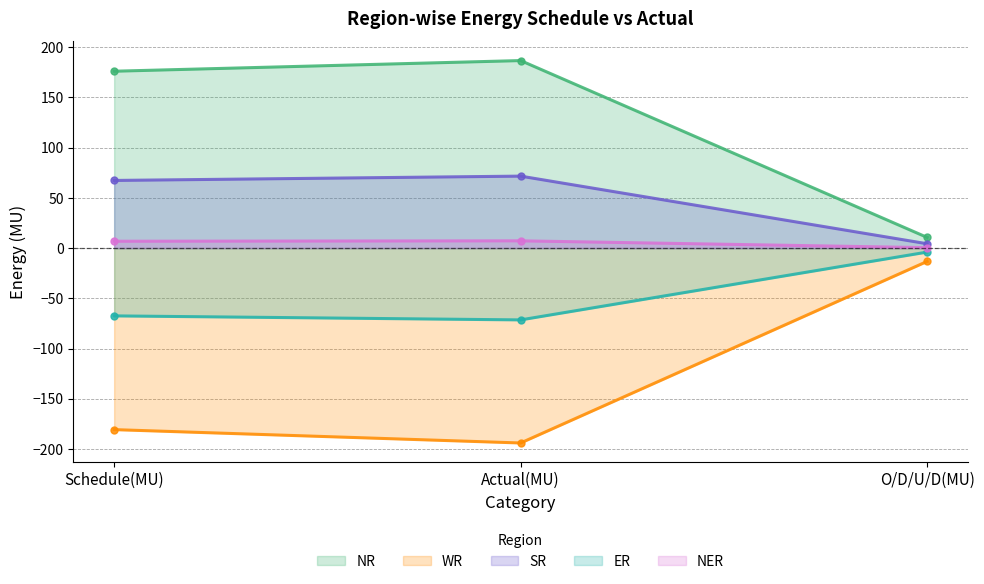

Which series has the largest range (max minus min)?

WR